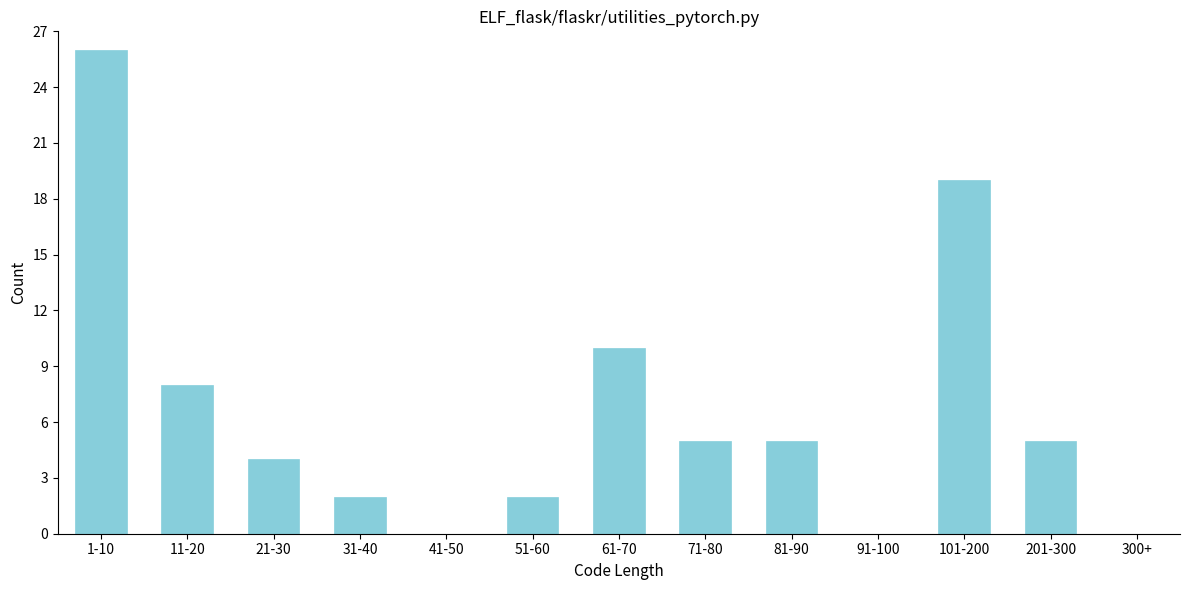

Reading right to left, list all the values displayed in this chart.

300+=0	201-300=5	101-200=19	91-100=0	81-90=5	71-80=5	61-70=10	51-60=2	41-50=0	31-40=2	21-30=4	11-20=8	1-10=26